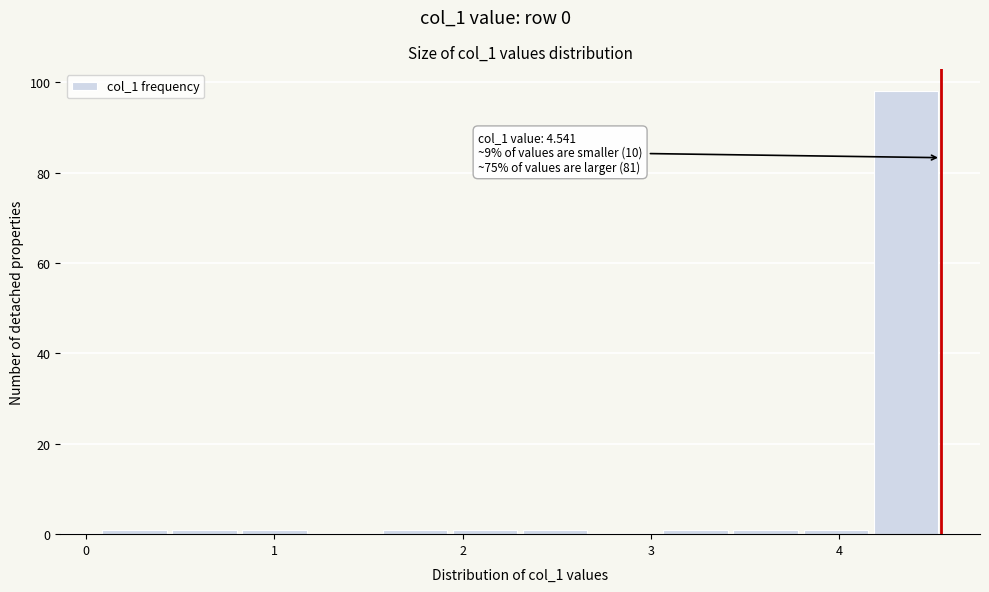

Around what value on the x-axis is the tallest bar? Give the approximate position of its centre, as read against the axis.

4.4